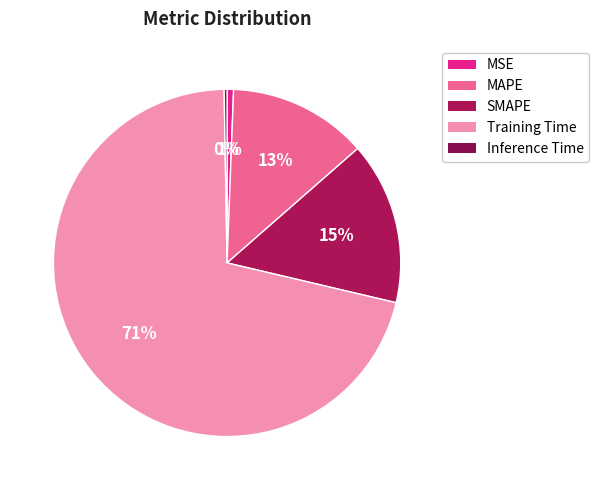

What is the majority slice?

Training Time